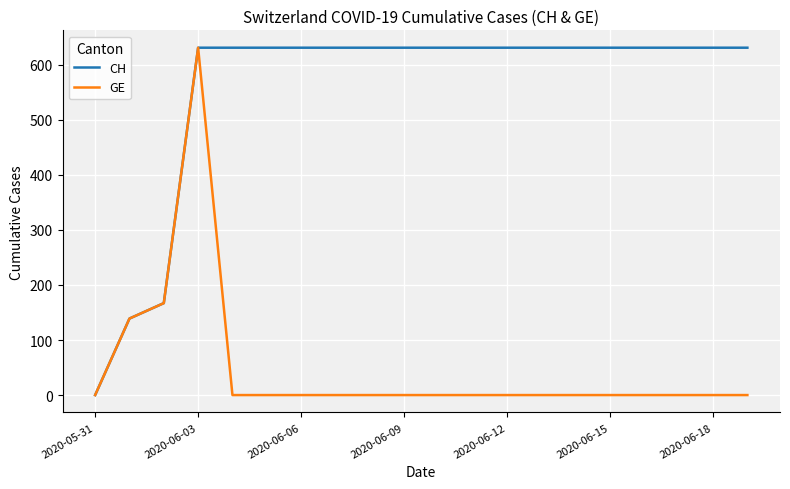

What is the maximum value shown in the chart?

631